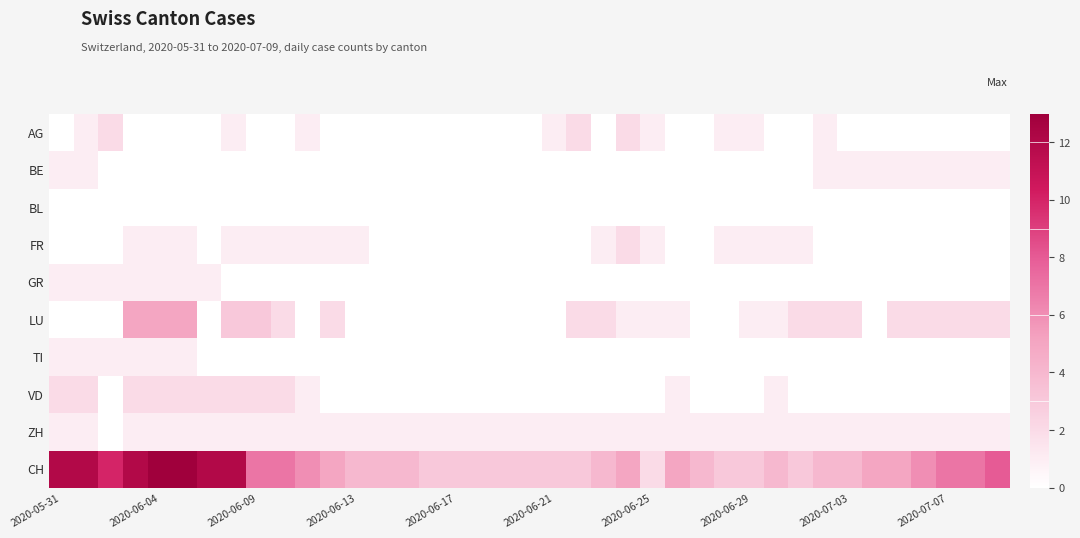

Which label corresponds to the smallest value in the chart?

2020-05-31